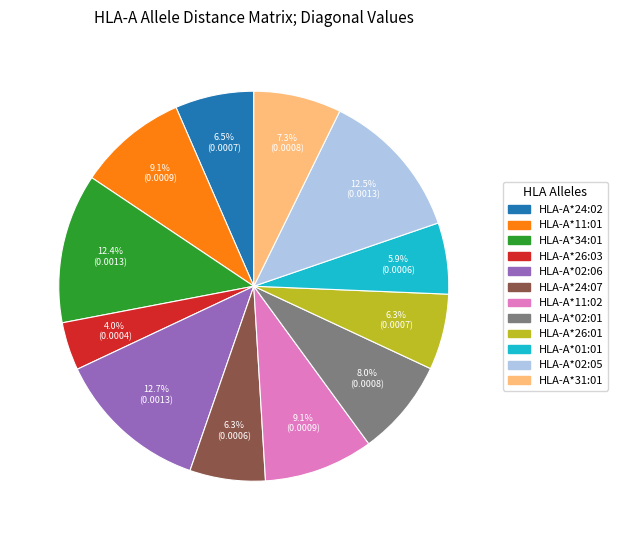

To the nearest percent, what percentage of the pie is HLA-A*02:06?

13%